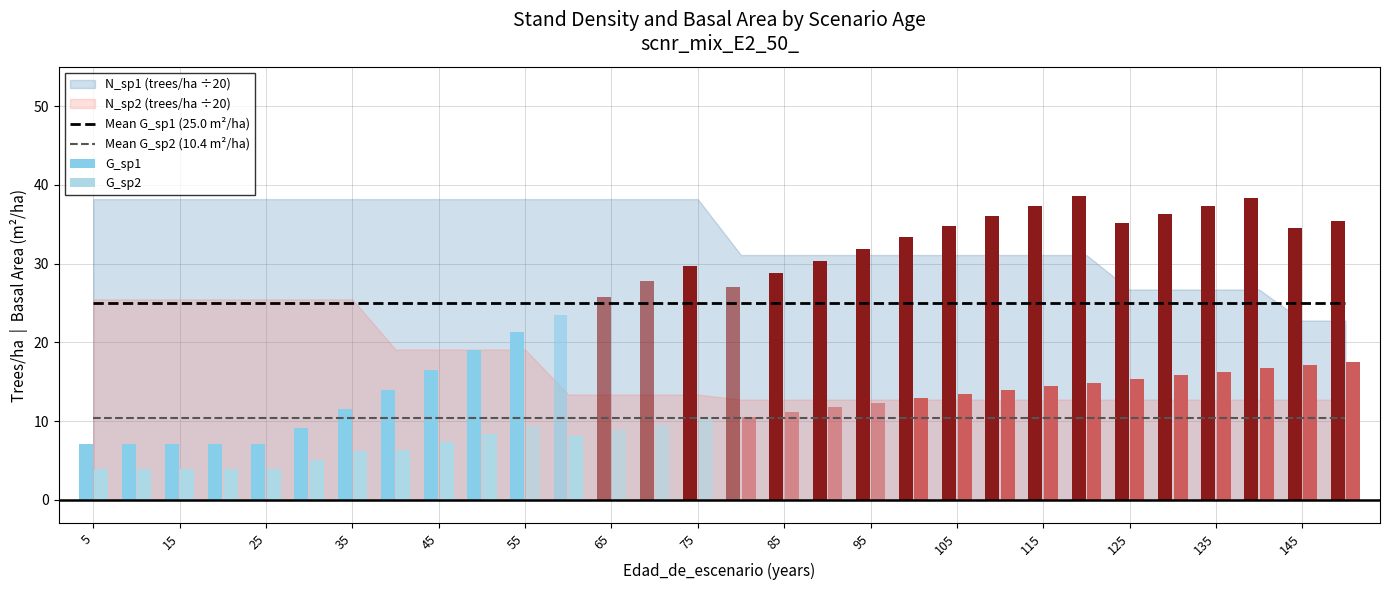

What is the minimum value for Mean G_sp2 (10.4 m²/ha)?

10.4